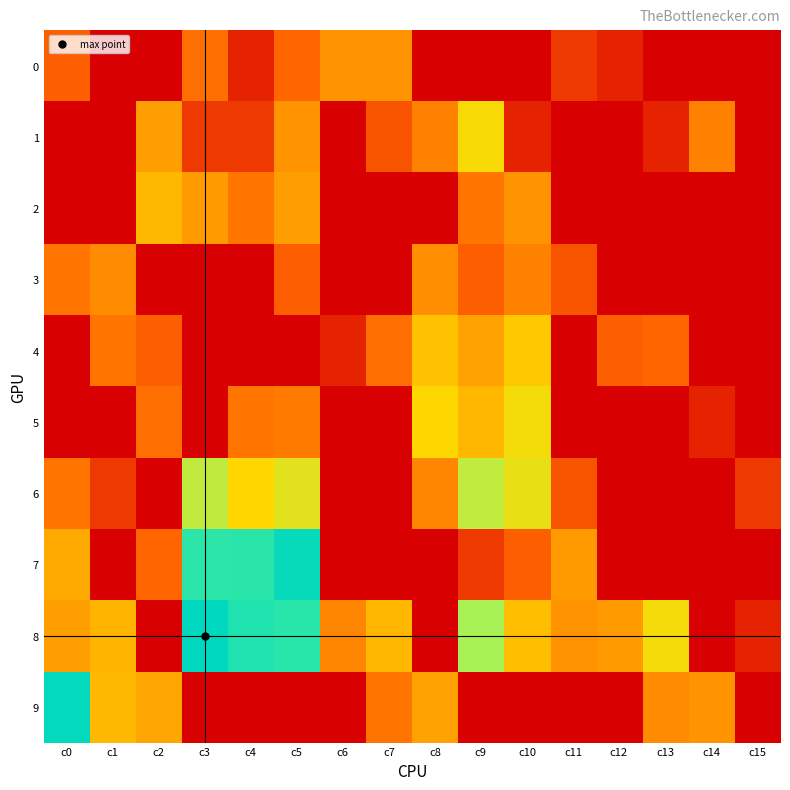

At which category is the sum across all series the highest?

c5